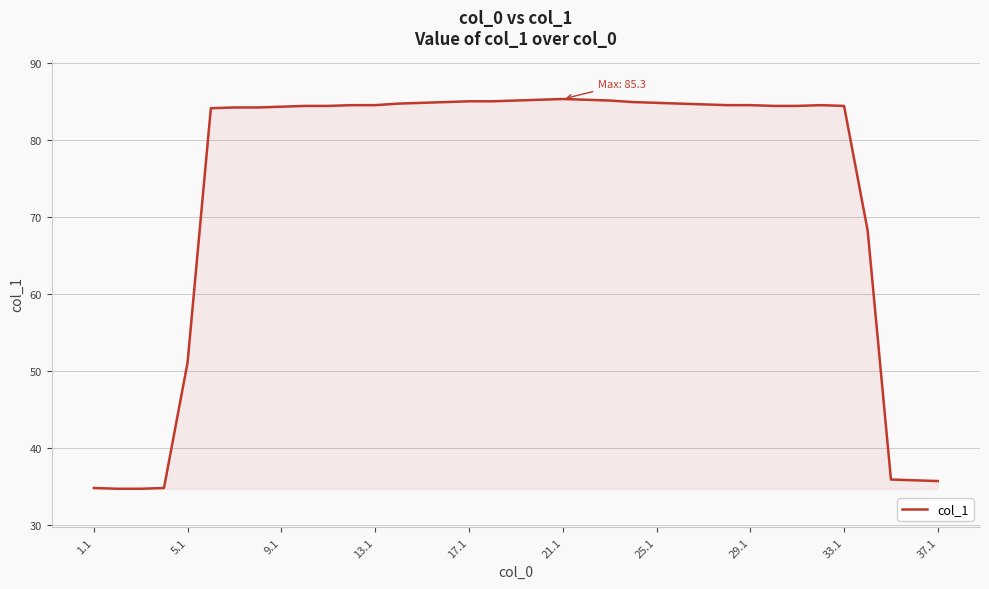

What is the smallest value displayed?

34.7